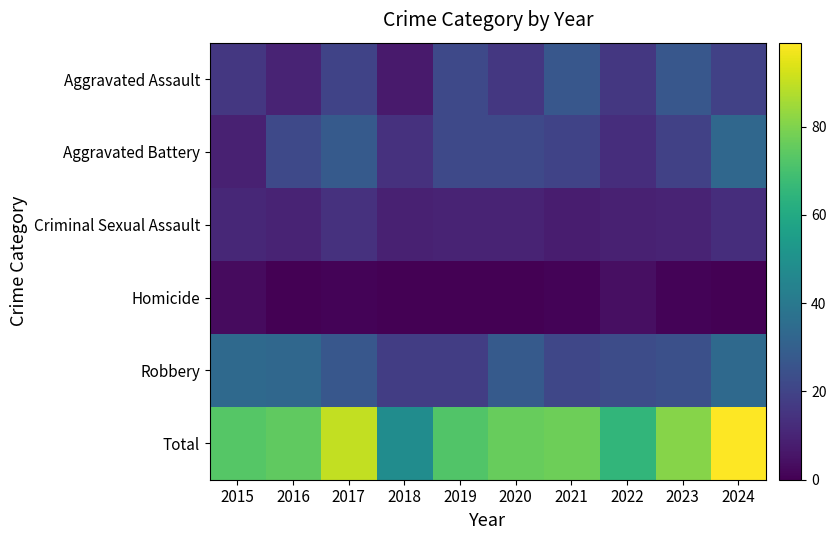

Reading left to right, extract all data points from this chart.

Aggravated Assault: 2015=16	2016=10	2017=20	2018=7	2019=22	2020=16	2021=27	2022=16	2023=27	2024=19
Aggravated Battery: 2015=9	2016=22	2017=28	2018=14	2019=22	2020=22	2021=20	2022=13	2023=19	2024=33
Criminal Sexual Assault: 2015=11	2016=10	2017=14	2018=9	2019=10	2020=10	2021=8	2022=9	2023=10	2024=13
Homicide: 2015=3	2016=0	2017=1	2018=0	2019=0	2020=0	2021=1	2022=4	2023=1	2024=0
Robbery: 2015=34	2016=33	2017=27	2018=18	2019=18	2020=28	2021=21	2022=23	2023=24	2024=34
Total: 2015=73	2016=75	2017=90	2018=48	2019=72	2020=76	2021=77	2022=65	2023=81	2024=99